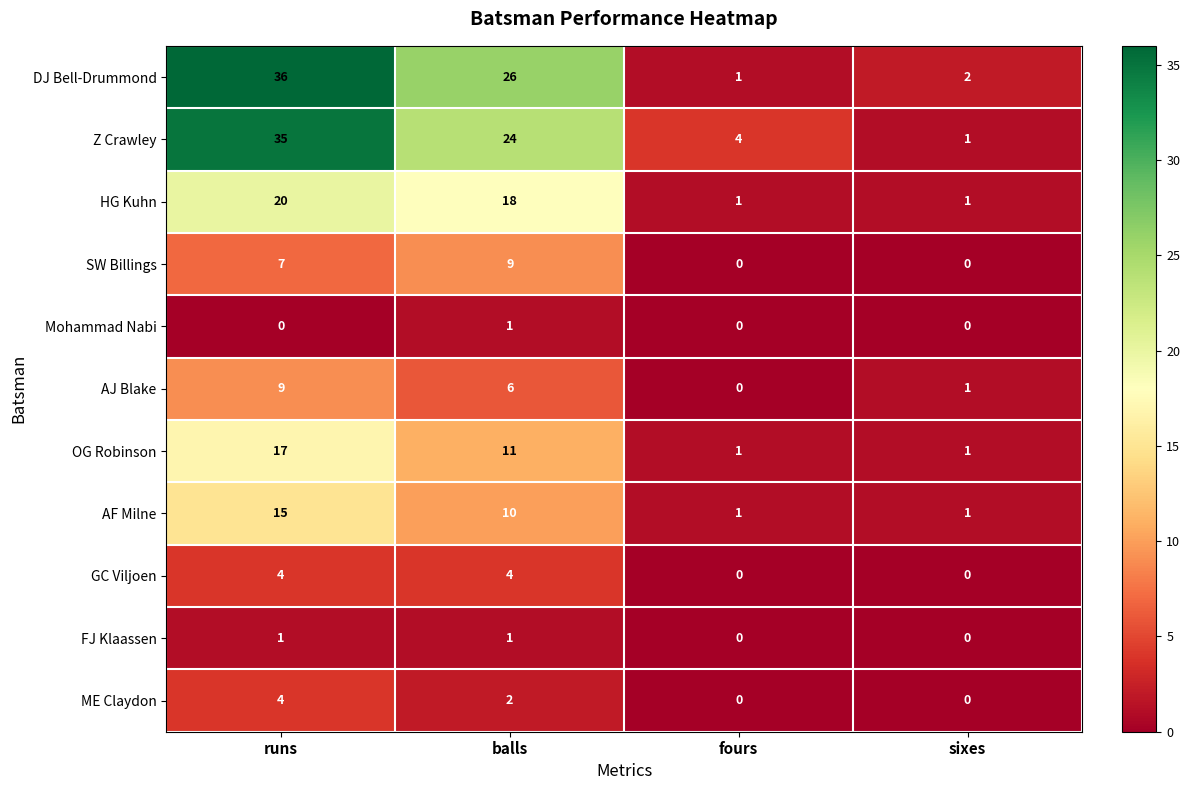

At how many categories does at least one series exceed 12?

2